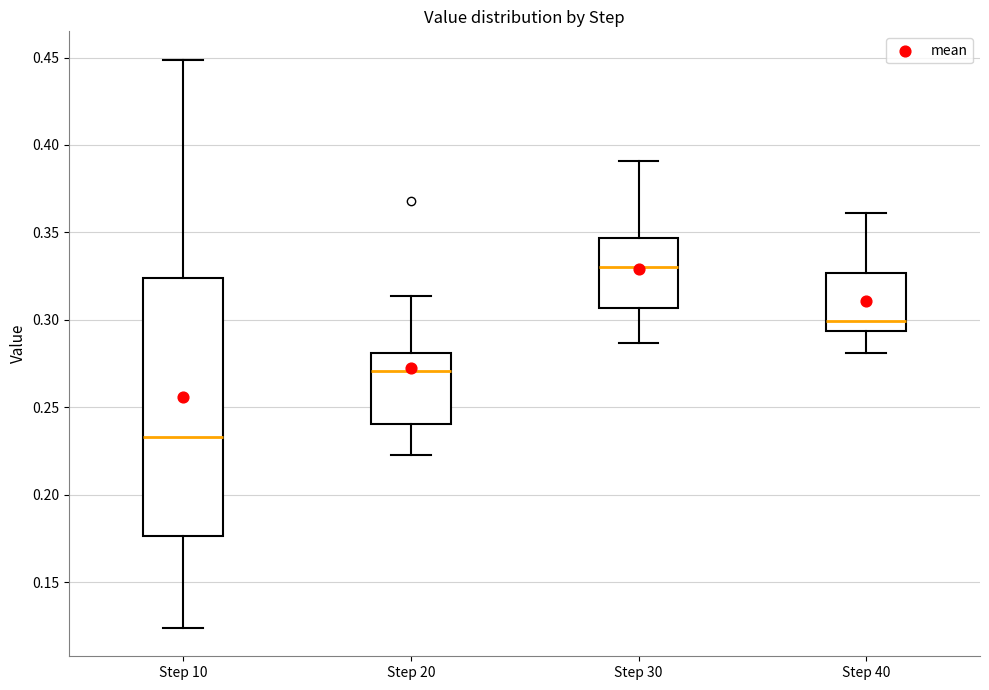

Reading left to right, transcribe this box plot: for each box, give where its median line is, the range the box spans, and where its two whiskers end, as read against the y-axis. The values are not printed on the chart, so give them approximately, as read against the axis.

Step 10: median 0.235, box 0.175 to 0.325, whiskers 0.125 to 0.450
Step 20: median 0.270, box 0.240 to 0.280, whiskers 0.225 to 0.315
Step 30: median 0.330, box 0.305 to 0.345, whiskers 0.285 to 0.390
Step 40: median 0.300, box 0.295 to 0.325, whiskers 0.280 to 0.360